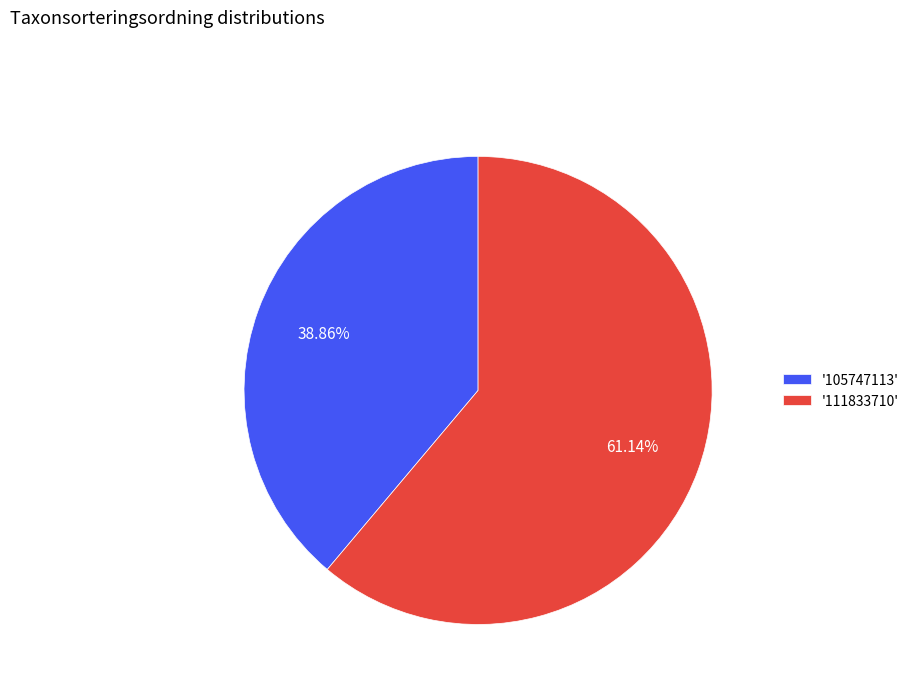

Combined, do '105747113' and '111833710' account for over 50%?

Yes